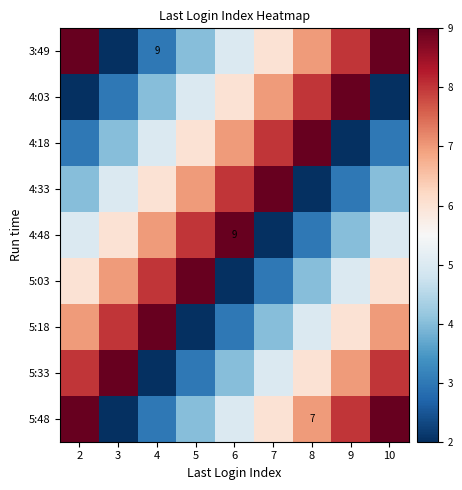

The value of 5:48 at 8 is 2. True or false?

False